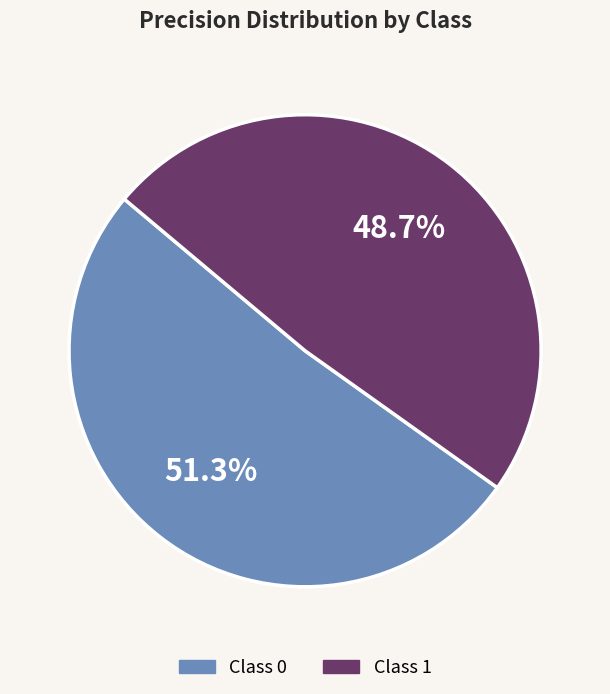

Does any single category account for the majority?

Yes